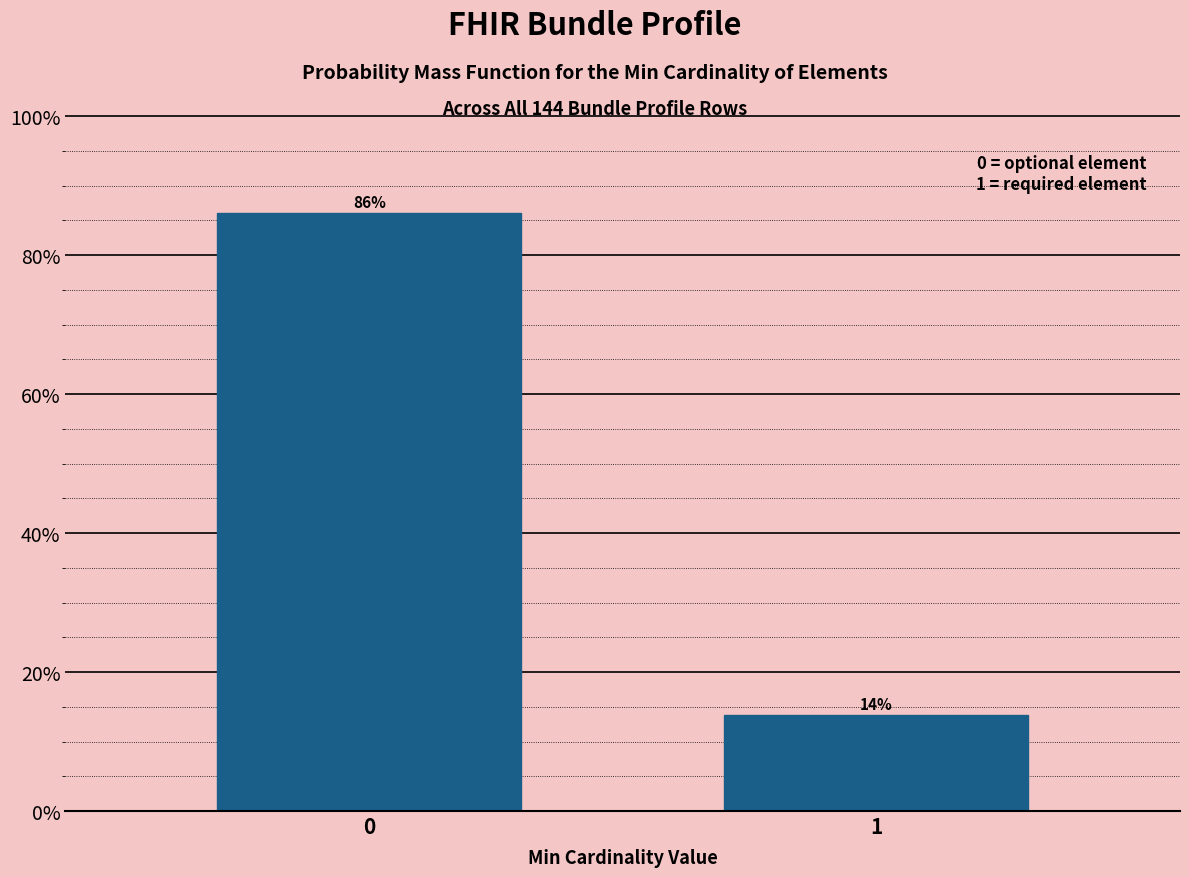

Rank the categories by value from highest to lowest.

0, 1